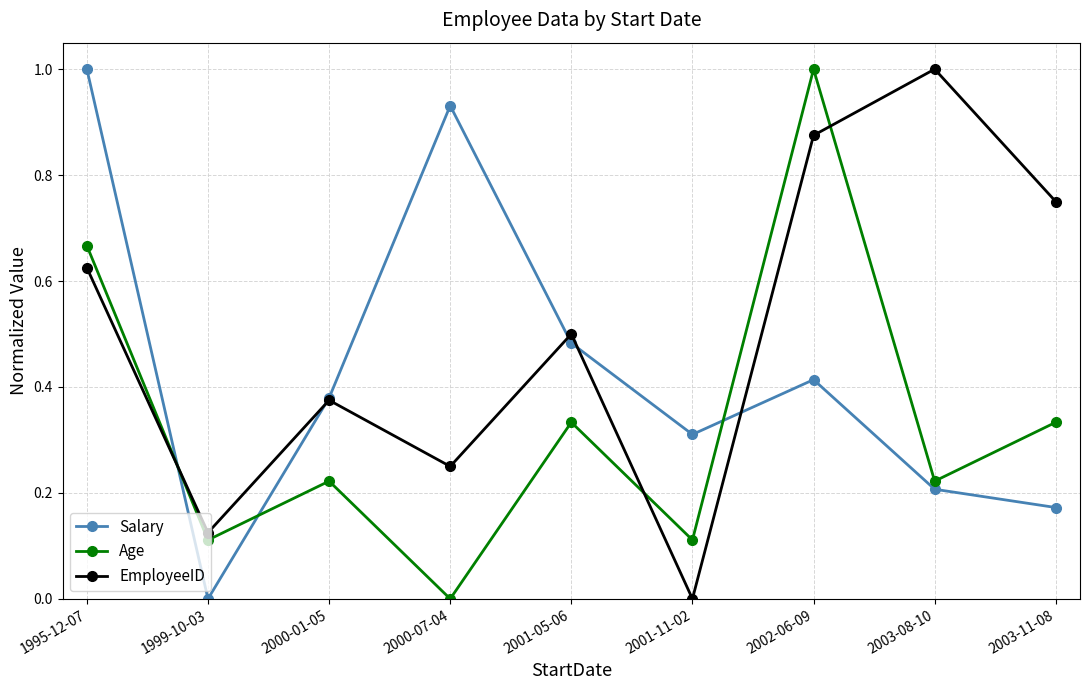

What is the difference between the maximum and minimum values in the EmployeeID series?

1.0